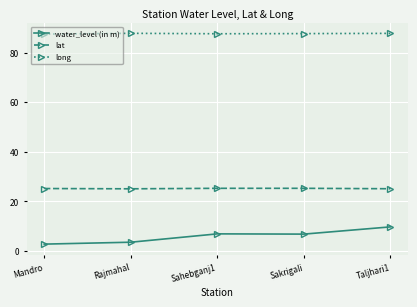

The lat series shows 9.3 at Sakrigali. True or false?

False